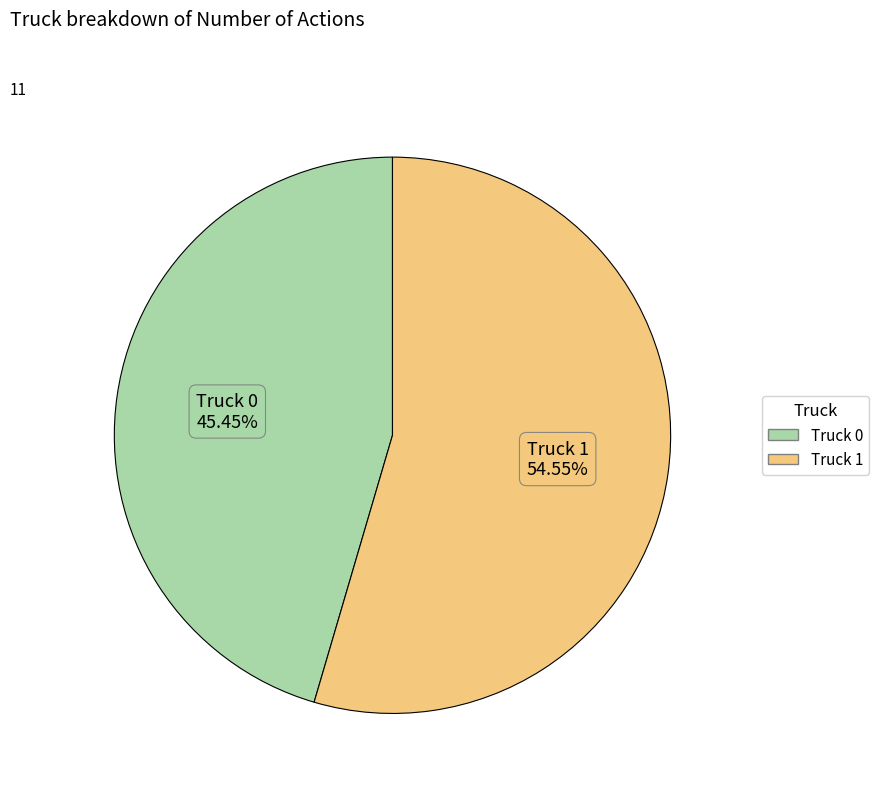

To the nearest percent, what is the difference between the Truck 1 and Truck 0 slice percentages?

9%